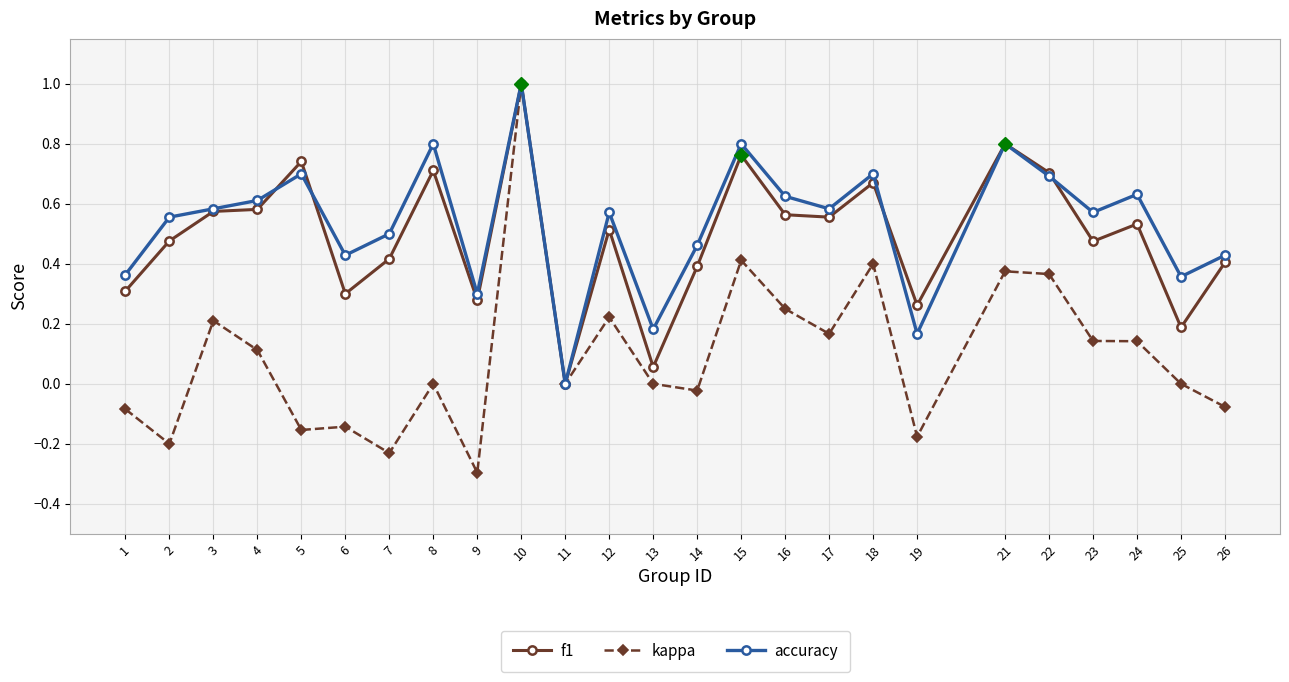

Where is the first local maximum for kappa?

3